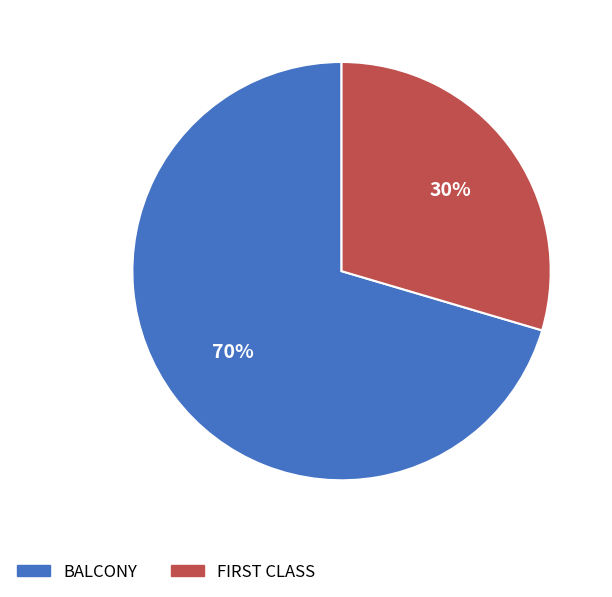

What is the majority slice?

BALCONY